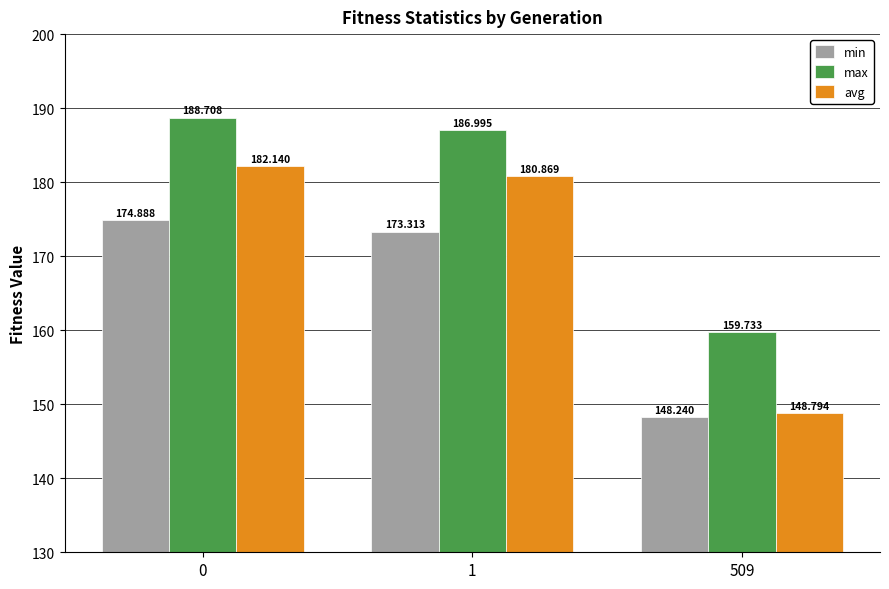

What is the difference between the avg values at 1 and 0?

1.3